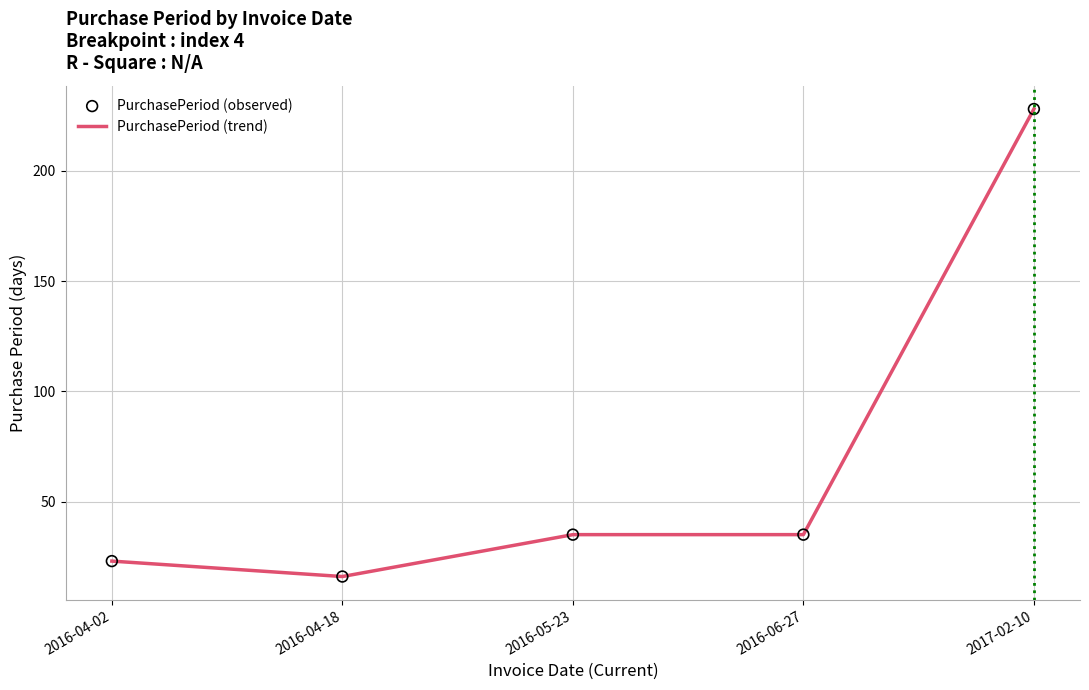

What is the change in value from 2016-04-18 to 2016-06-27?

+19